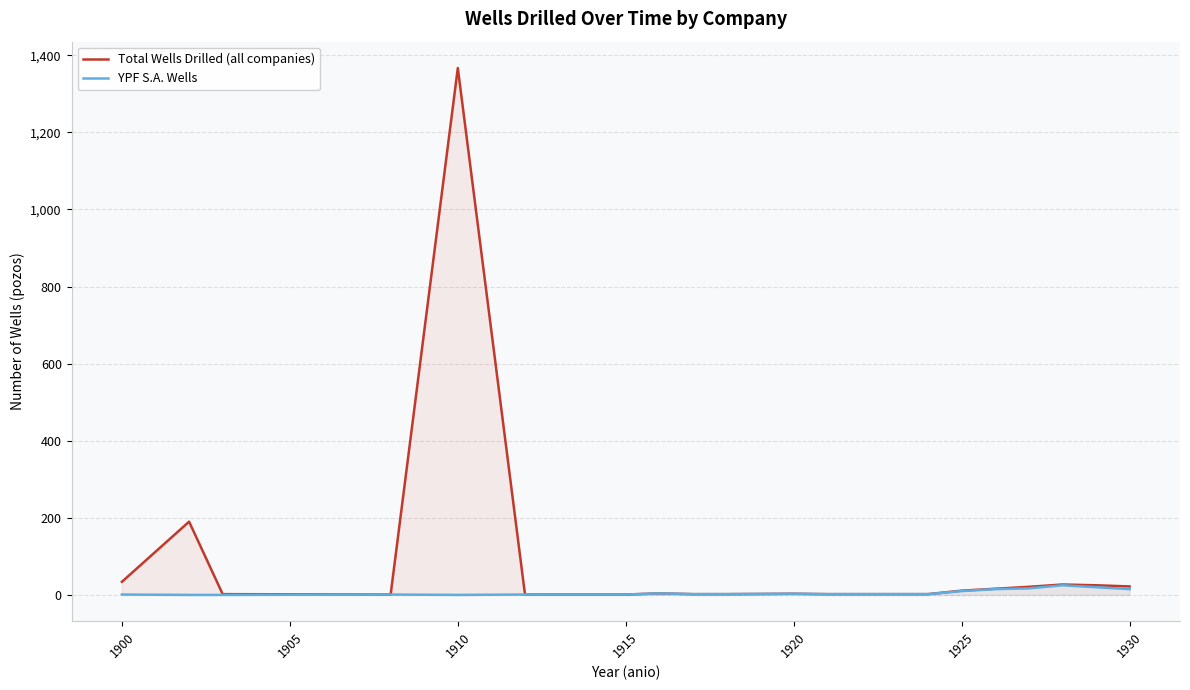

Which category has the highest value in the Total Wells Drilled (all companies) series?

1910